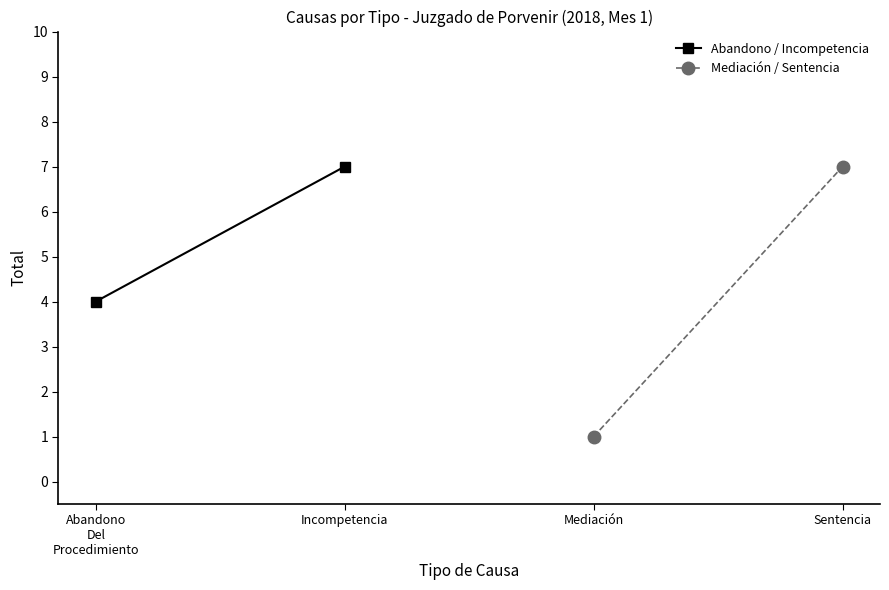

Which series has the largest total across all categories?

Abandono / Incompetencia